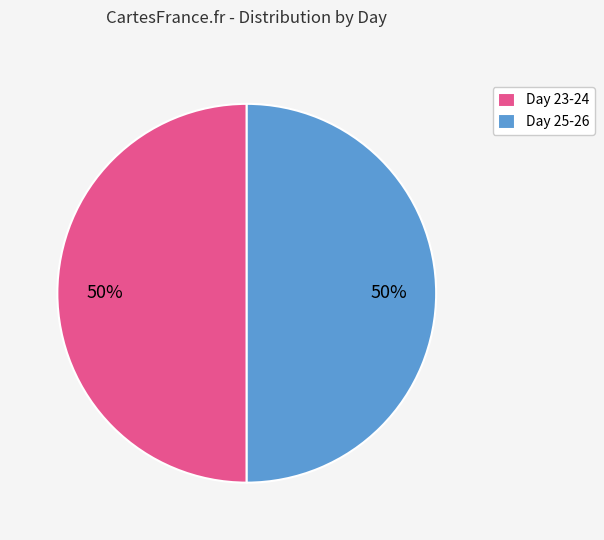

To the nearest percent, what portion does Day 23-24 represent?

50%